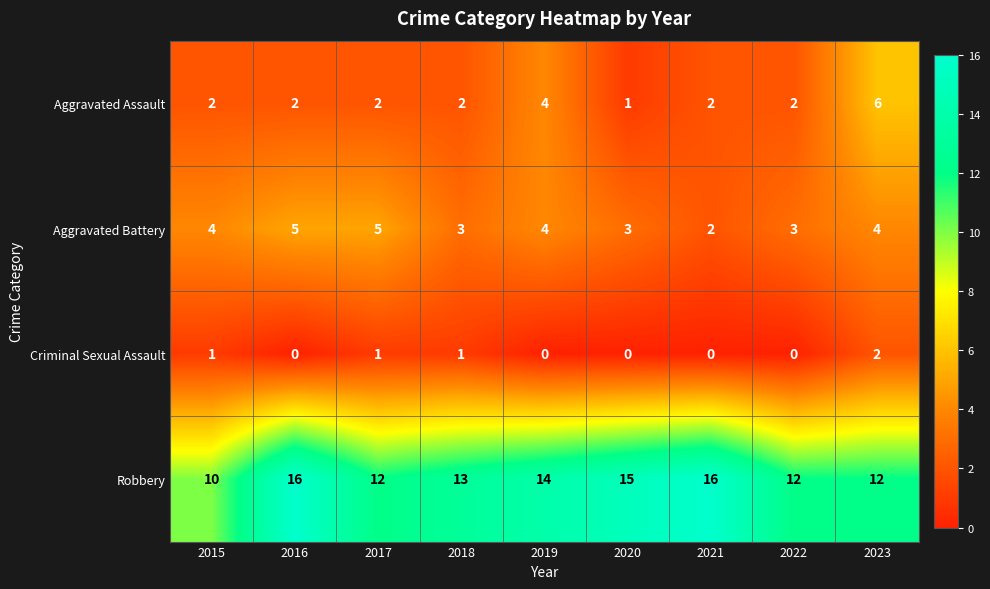

Which series has the largest range (max minus min)?

Robbery